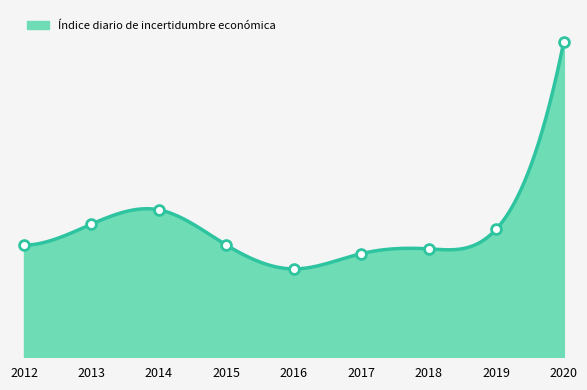

What is the ratio of the value at 2019 to the value at 2016?

1.5